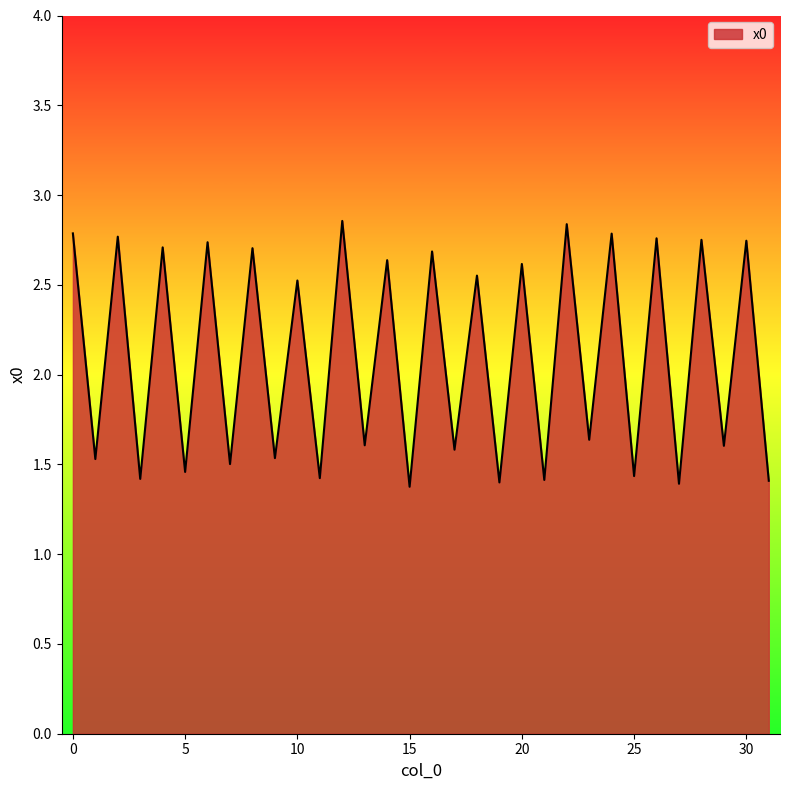

Does the chart display data point markers on the line(s)?

No